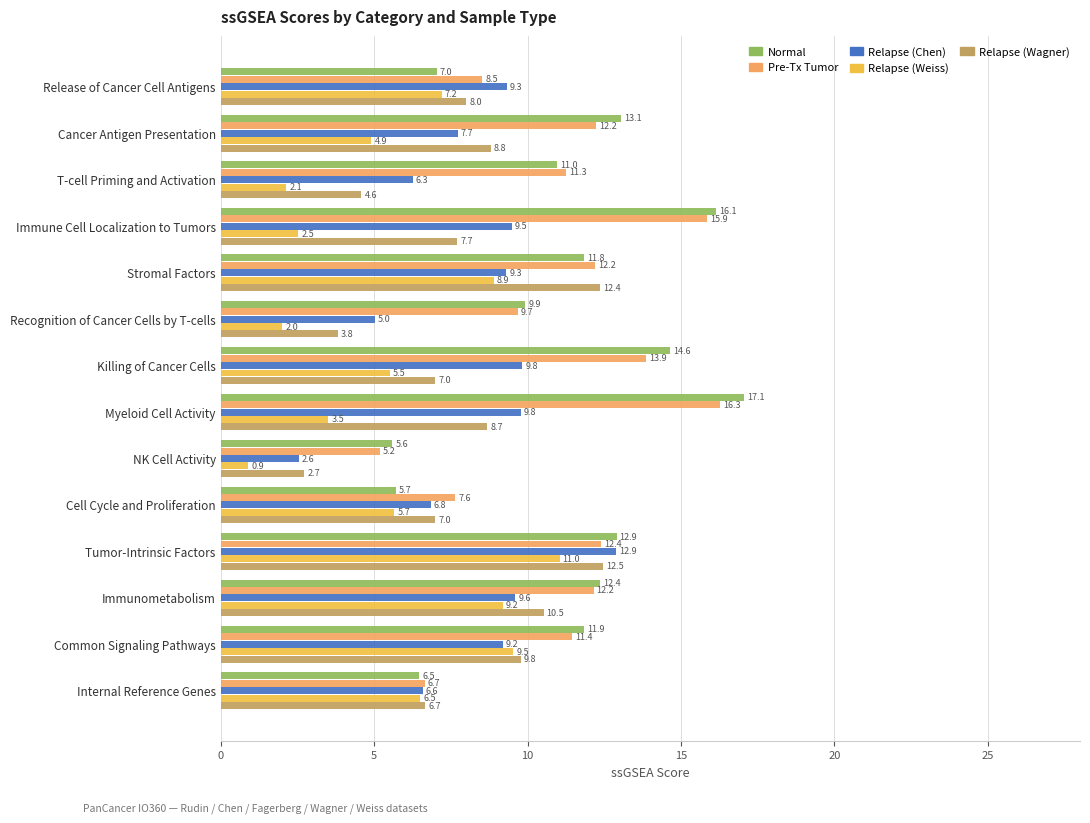

What is the difference between the maximum and minimum values in the Pre-Tx Tumor series?

11.1